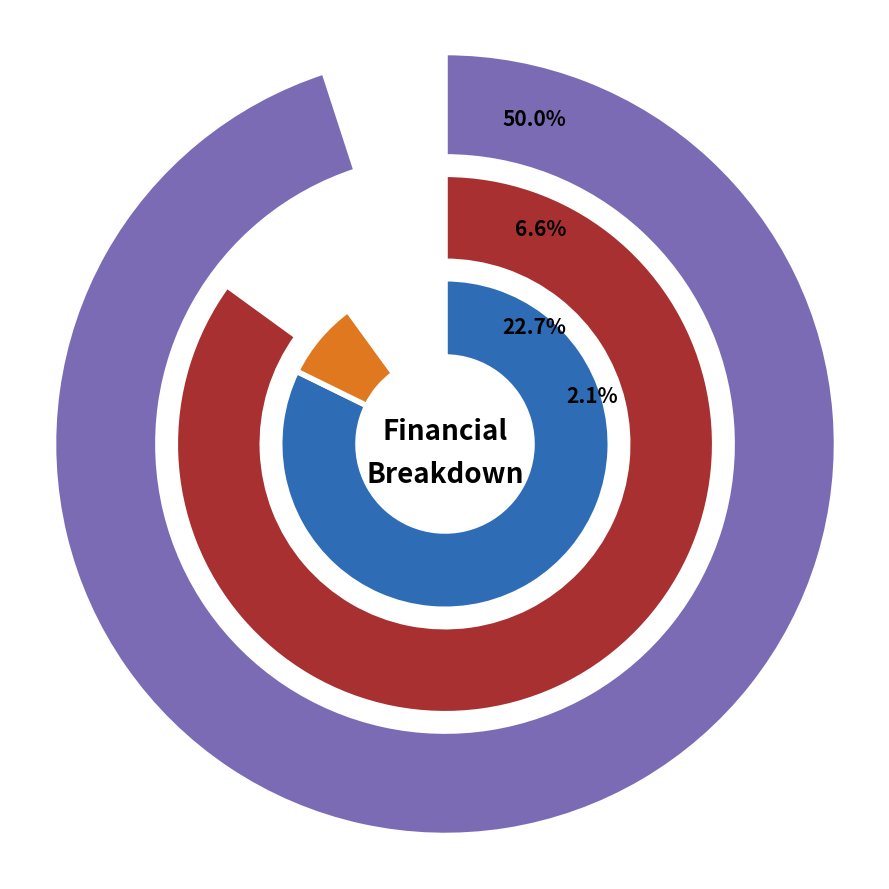

To the nearest percent, what portion does Total Capital Costs represent?

7%